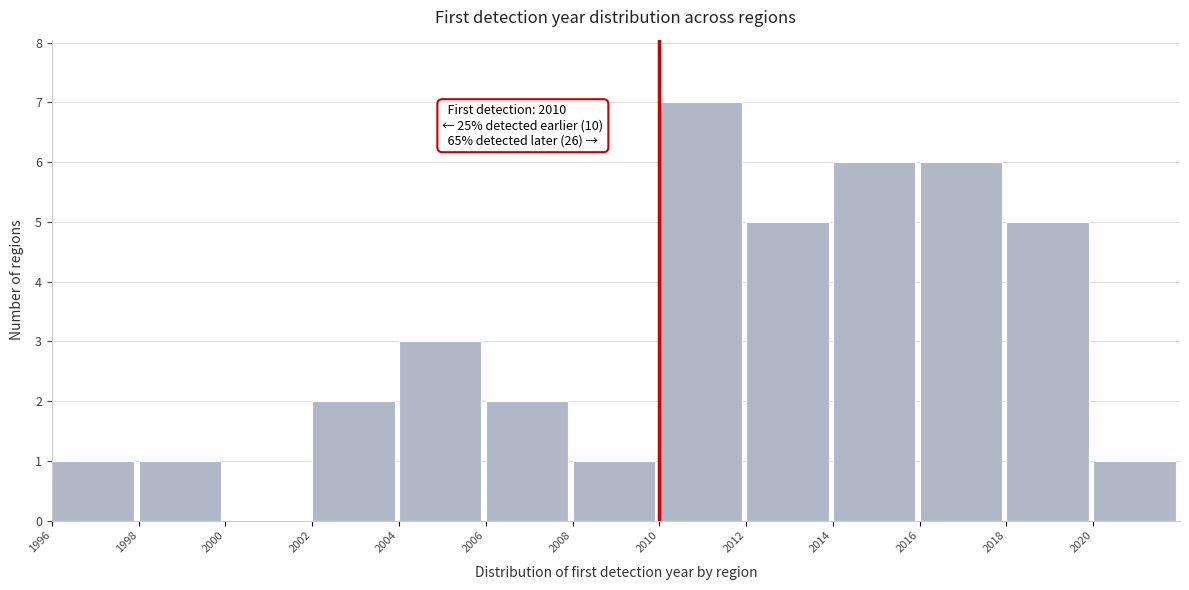

Which range on the x-axis has the tallest bar?

2010 to 2012